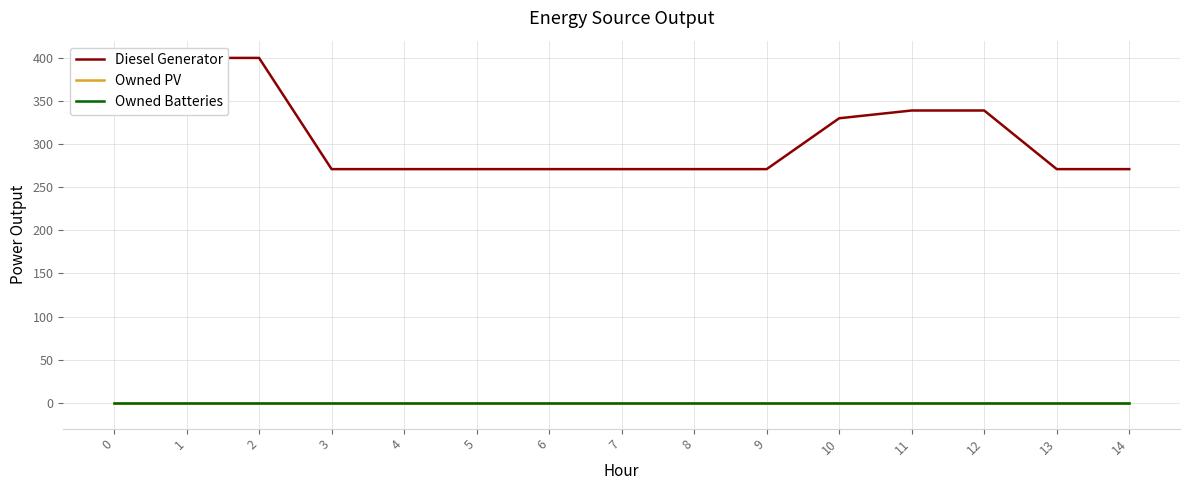

What are all the series names shown in the legend?

Diesel Generator, Owned PV, Owned Batteries